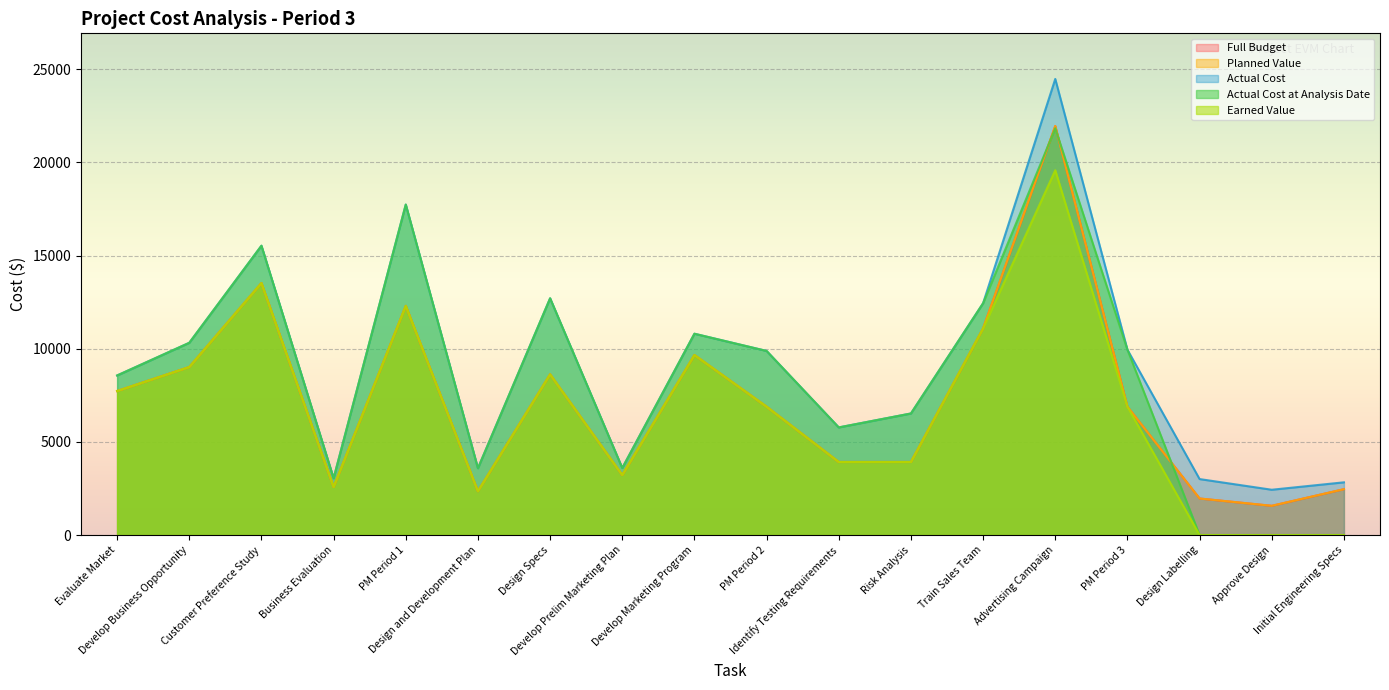

Where does the Planned Value series first go above 6888?

Evaluate Market